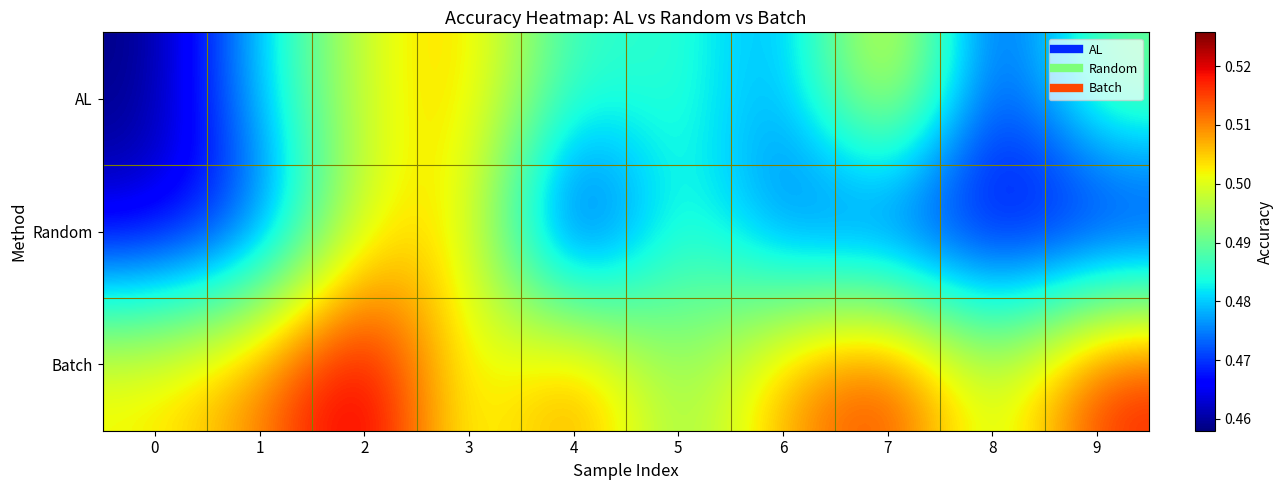

At which category is the sum across all series the highest?

2